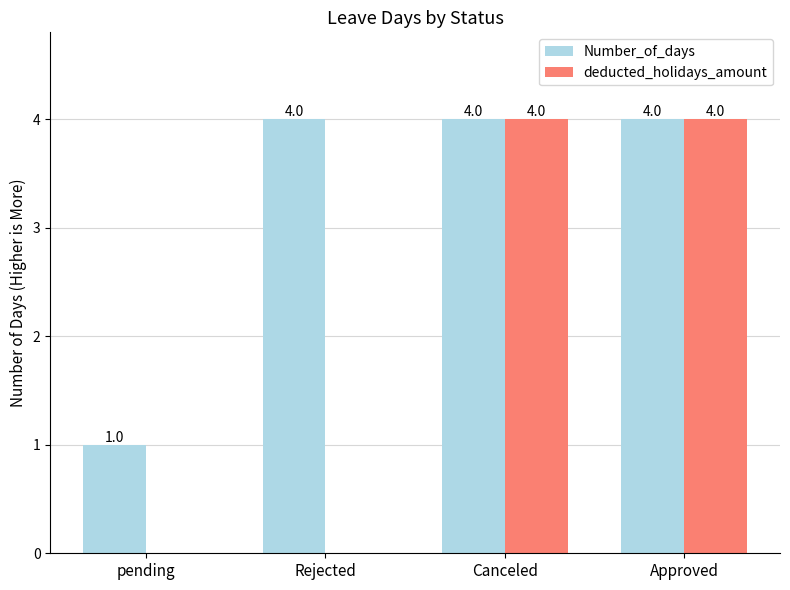

What is the highest value of the deducted_holidays_amount series?

4